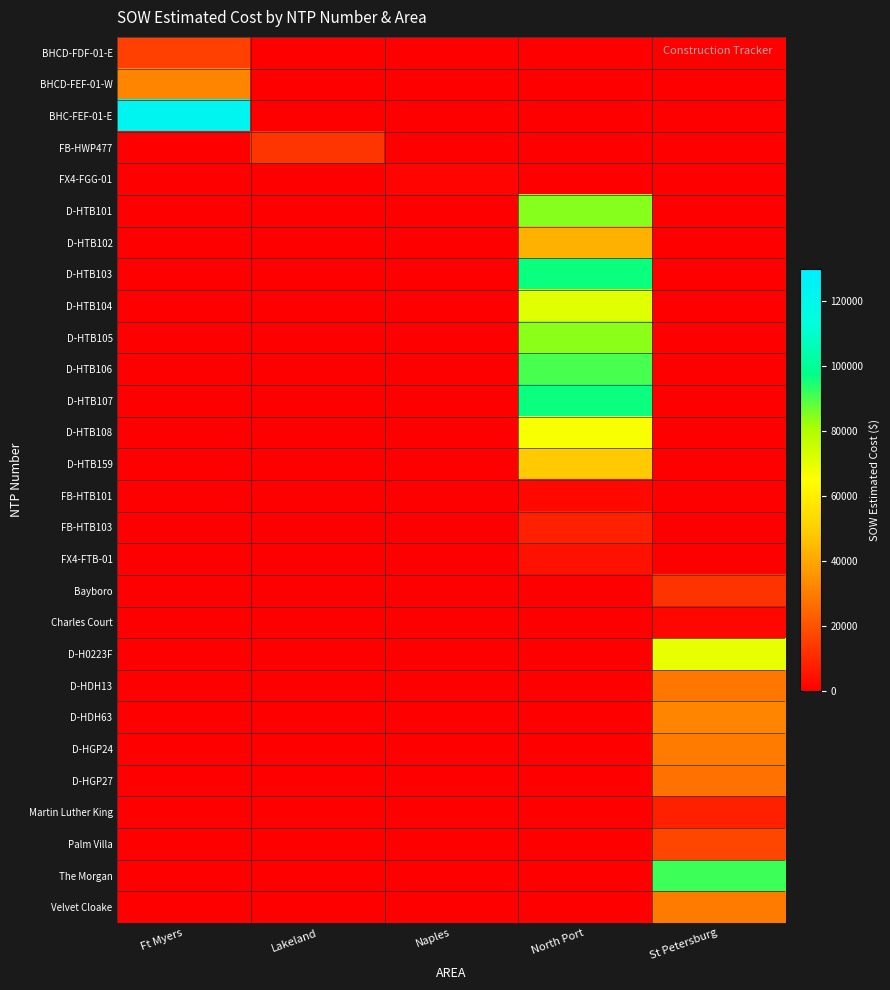

What is the maximum value shown in the chart?

122715.9